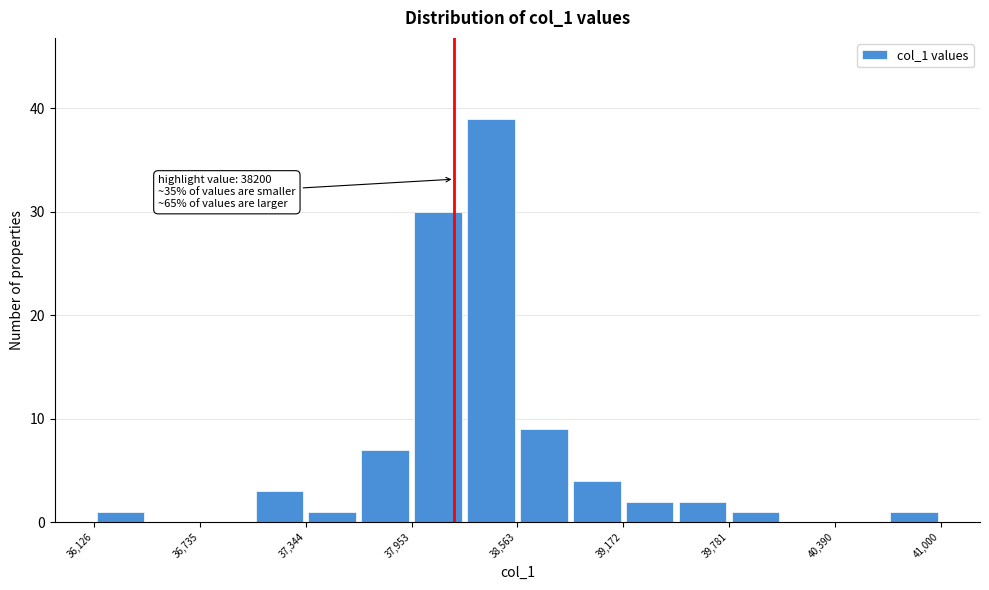

Around what value on the x-axis is the tallest bar? Give the approximate position of its centre, as read against the axis.

38400